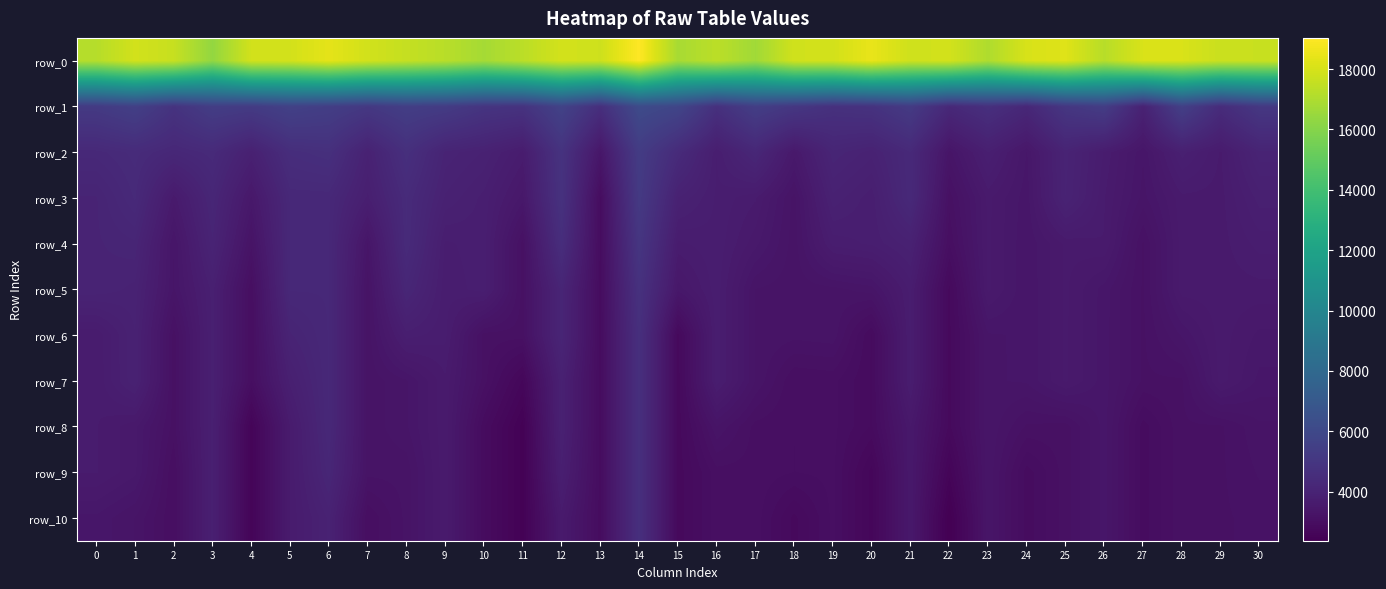

Between 5 and 19, which is larger?

5